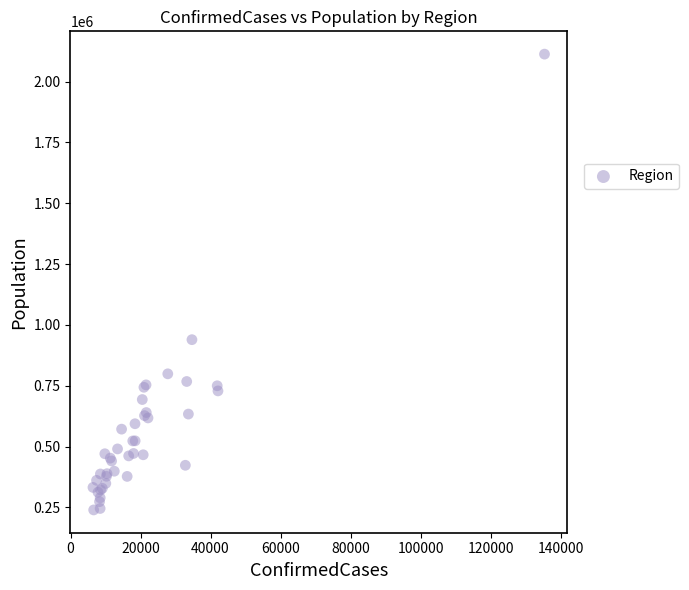

What Y value in the scatter plot is closest to 1176170?

939359